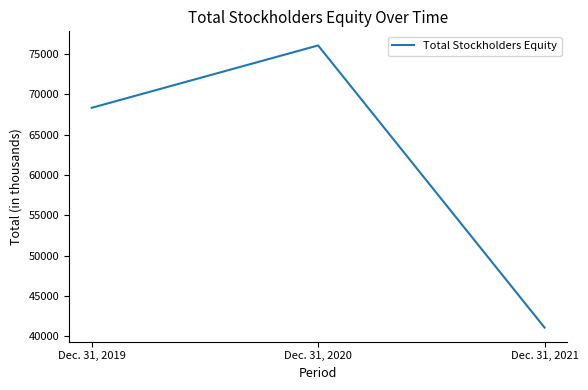

Reading right to left, what are all the values shown in this chart?

41089	76069	68336